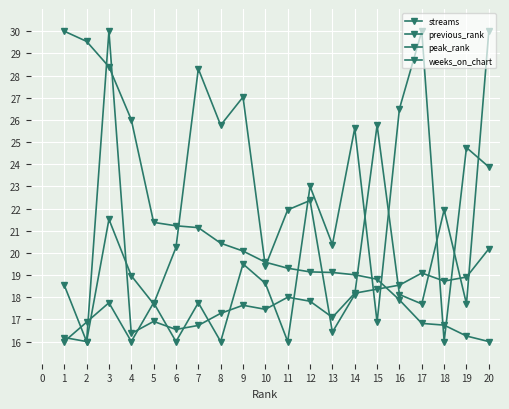

True or false: peak_rank and weeks_on_chart intersect in this chart.

True